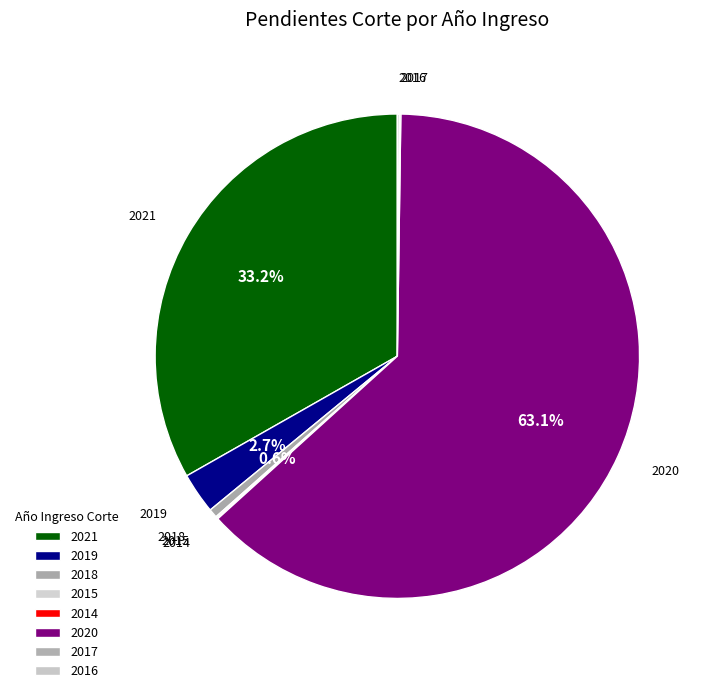

The 2016 slice represents 0% of the pie. True or false?

True